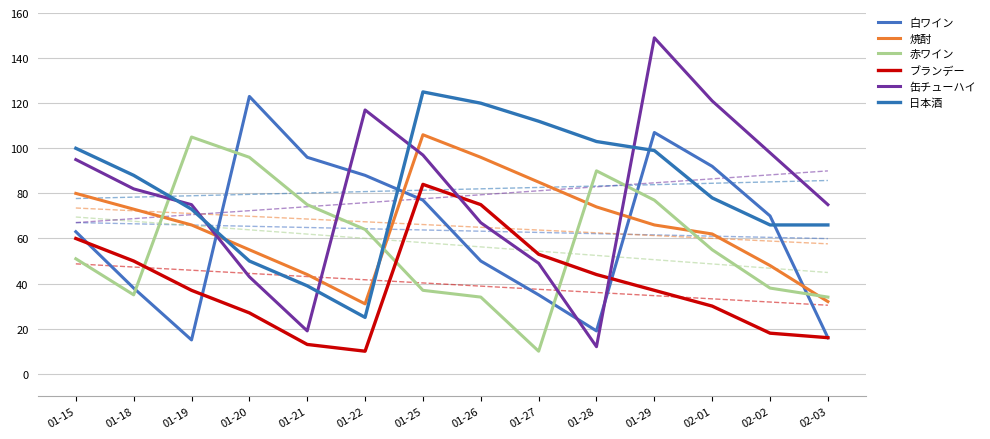

The 日本酒 series shows 88 at 01-18. True or false?

True